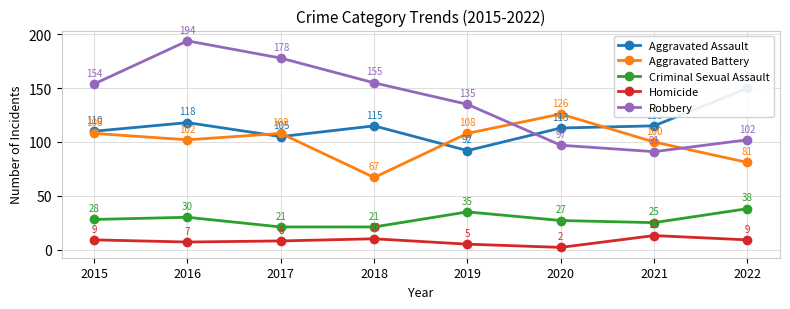

Between 2015 and 2019, which series saw the biggest shift?

Robbery